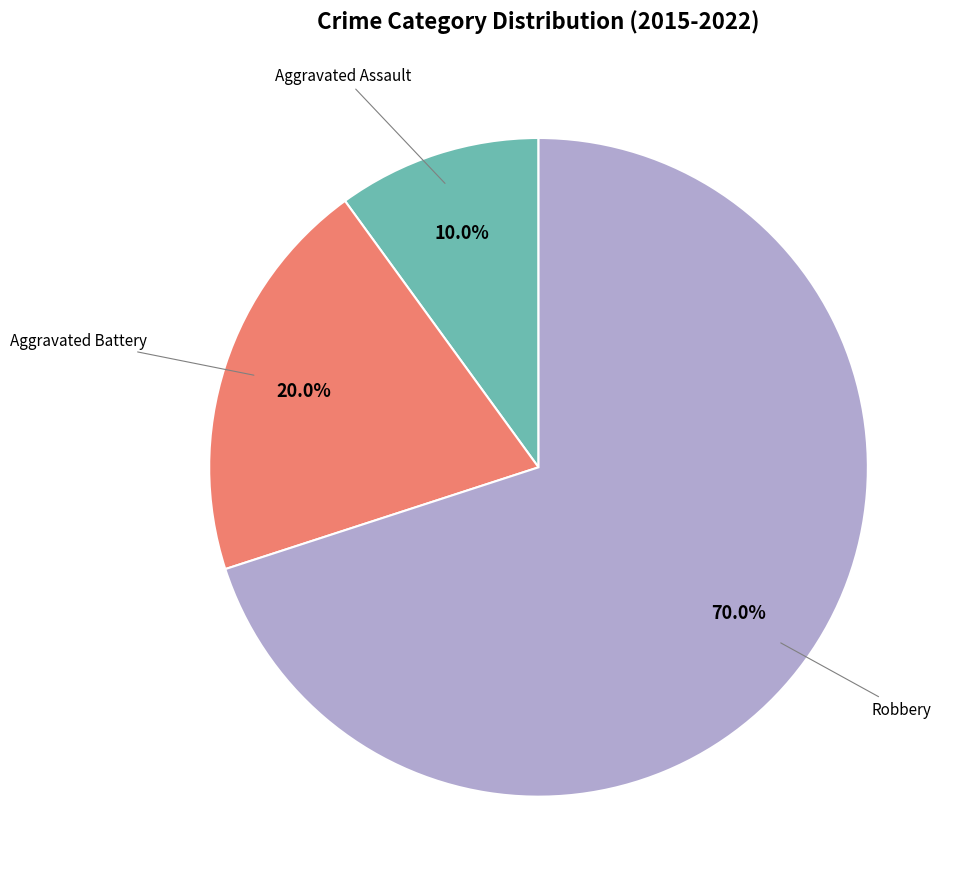

Is there a majority slice in this chart?

Yes